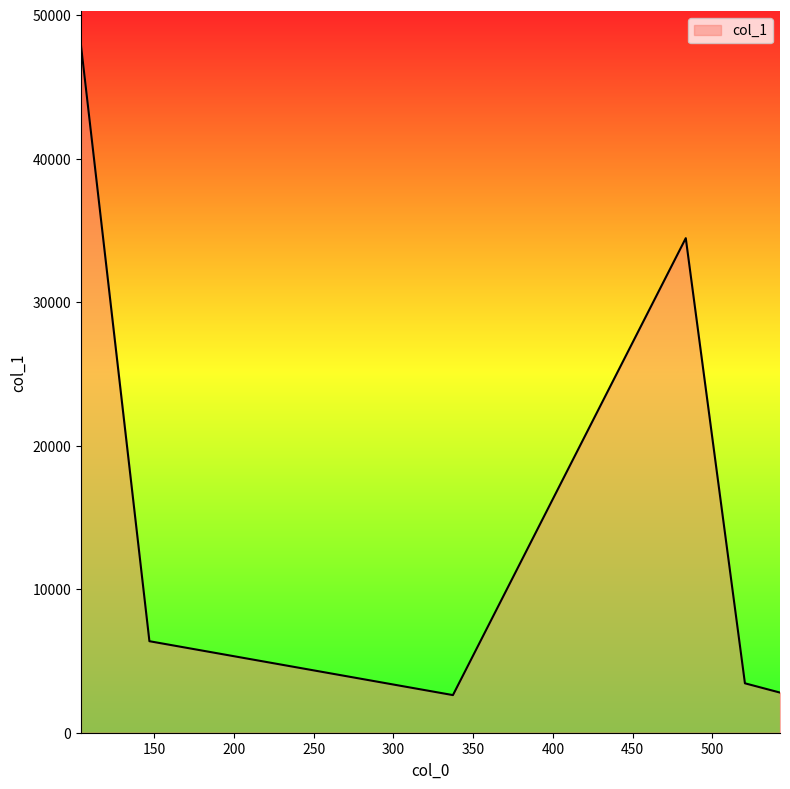

True or false: the data has more than 1 interior local peaks.

False